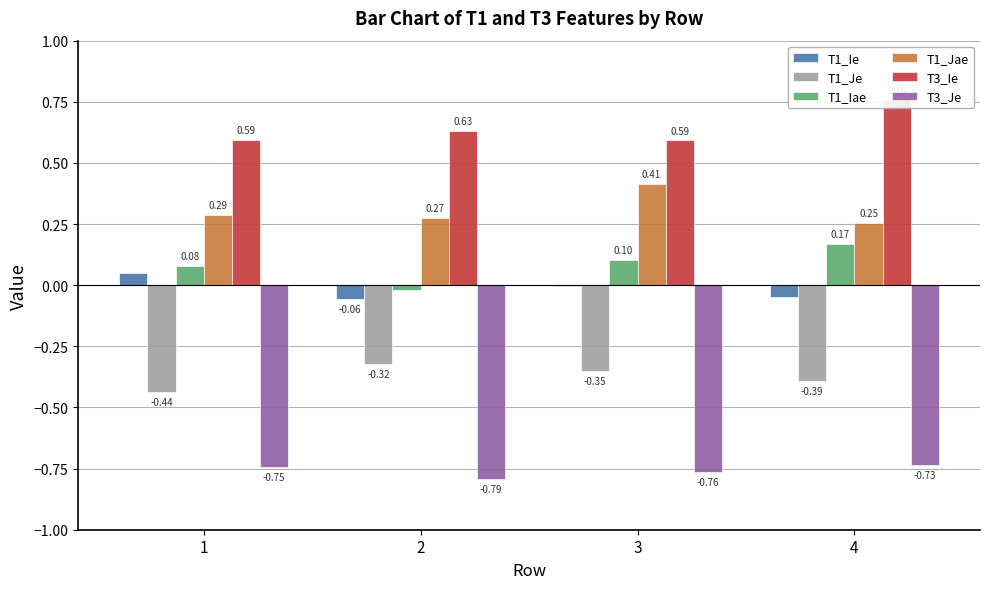

How many groups of bars are there?

4